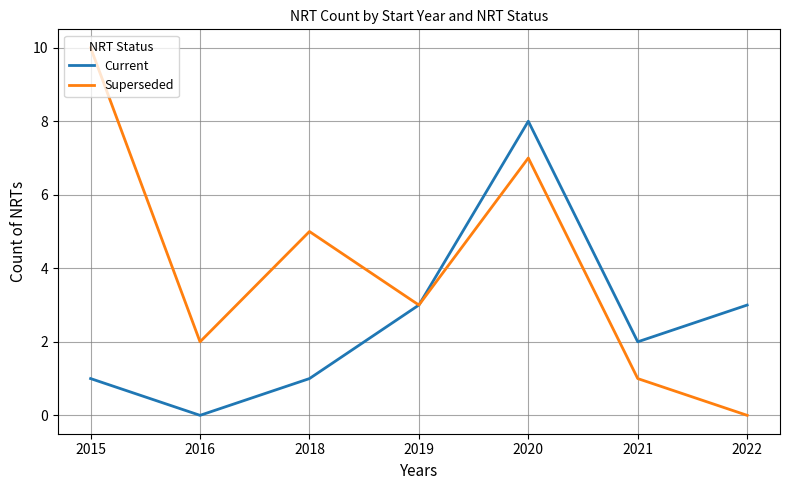

At which label does Superseded first exceed 3?

2015